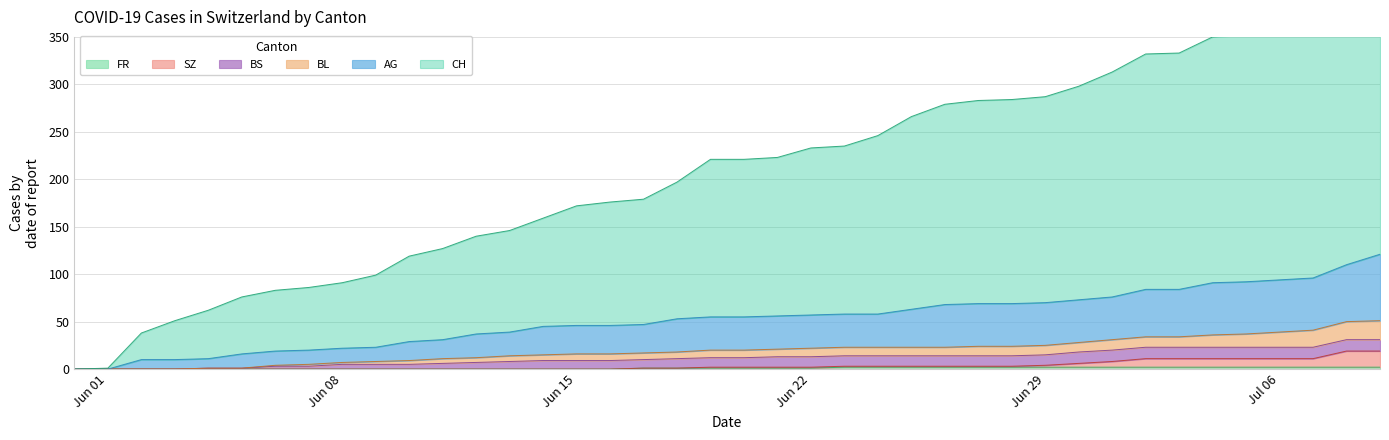

Is it true that FR equals 0 at Jun 15?

True